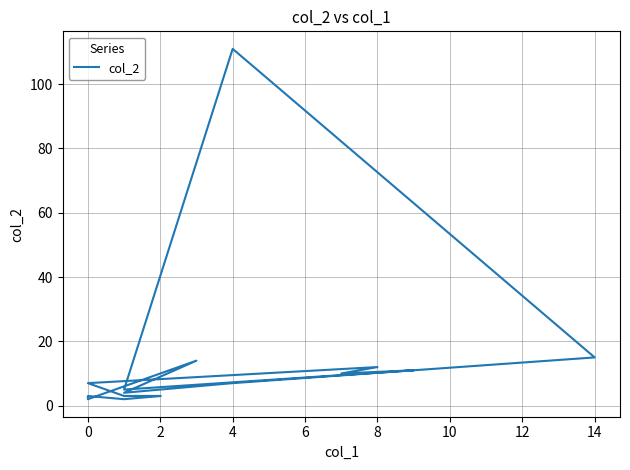

At which label is the value closest to 56?

14